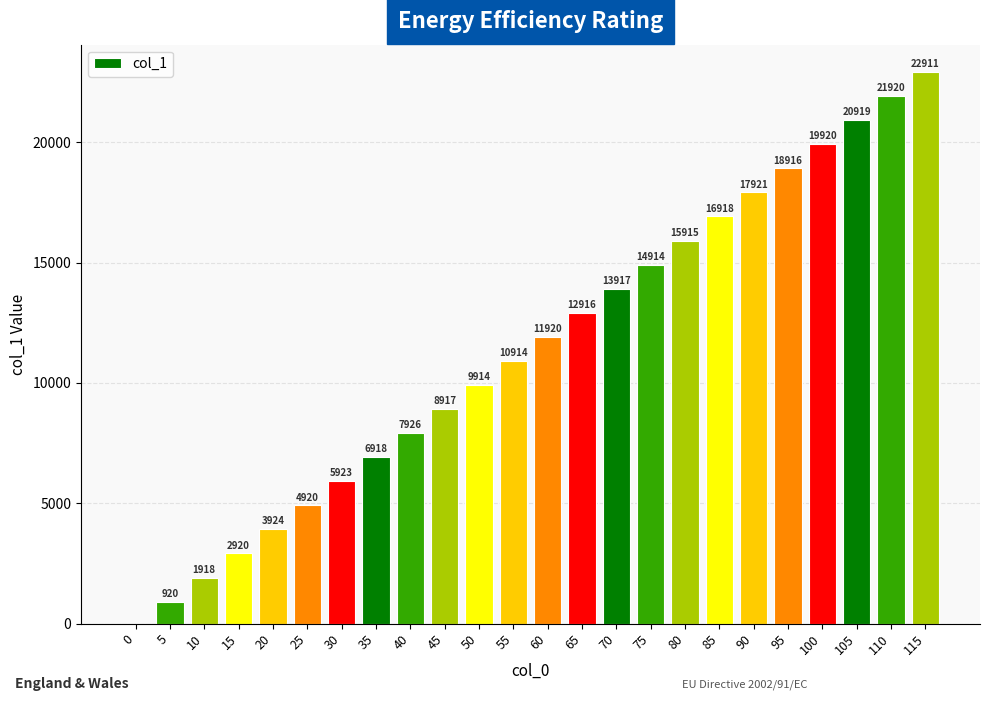

What is the approximate value at 85, to the nearest 10?

16920